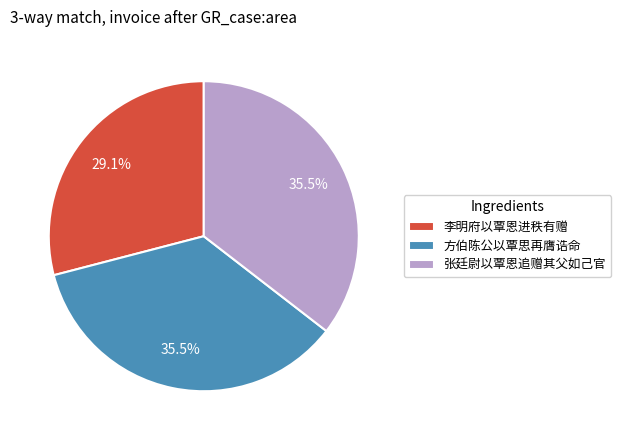

Which slice is the smallest?

李明府以覃恩进秩有赠